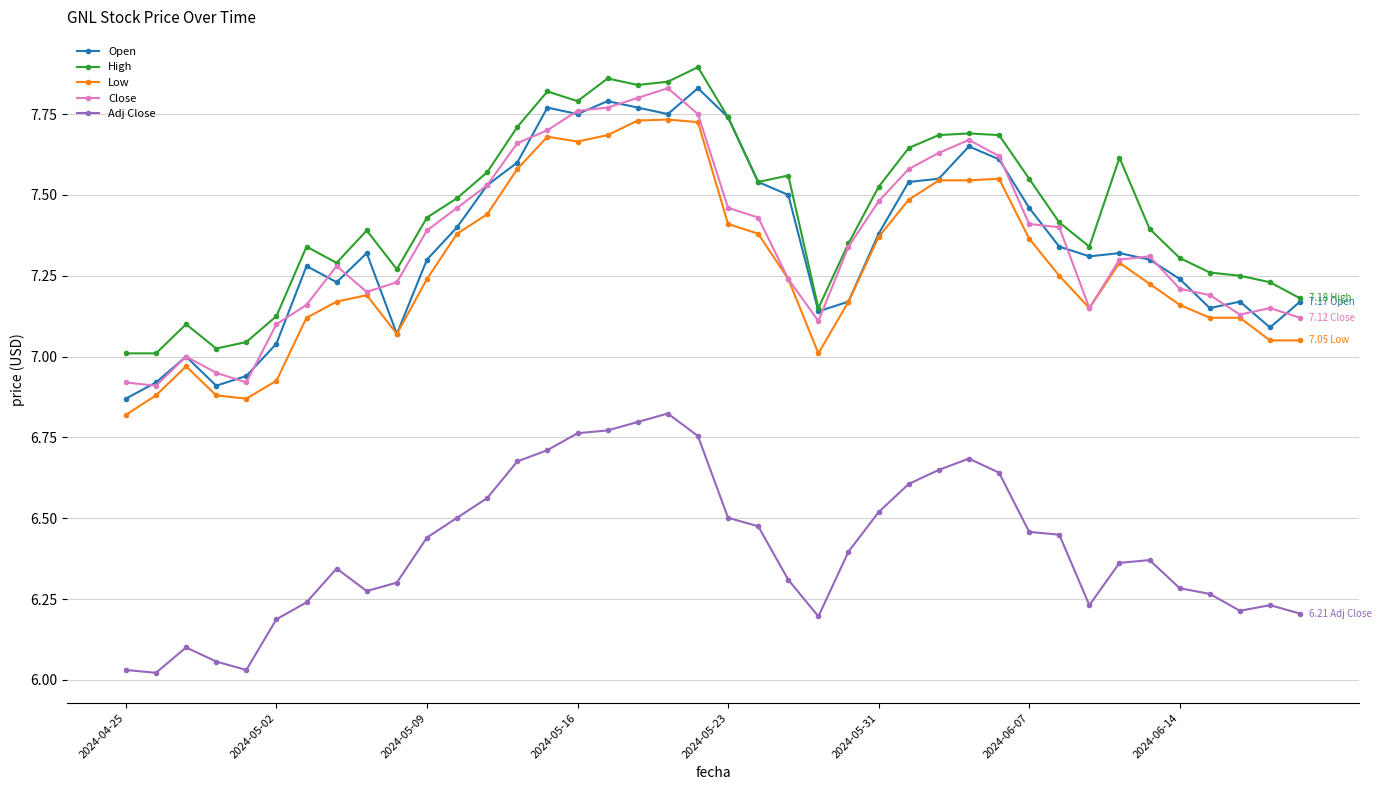

True or false: High has more than 1 interior local peaks.

True